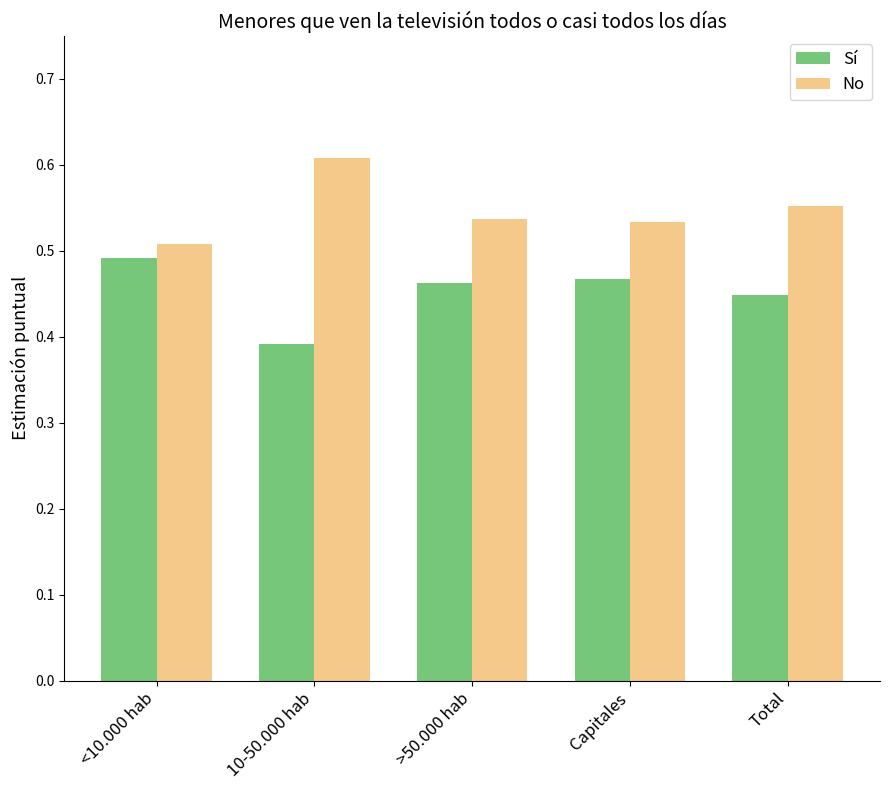

Does the chart contain any negative values?

No